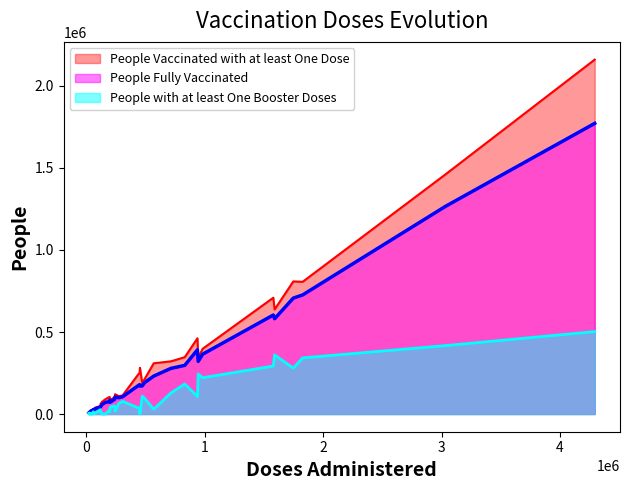

At how many categories does at least one series exceed 1367526?

2